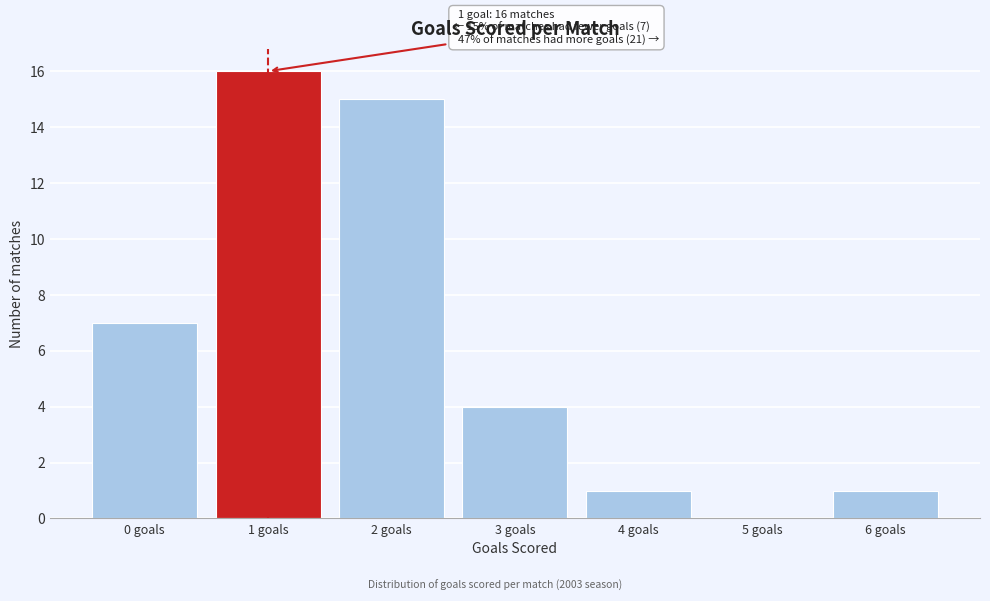

Which range on the x-axis has the tallest bar?

0.5 to 1.5